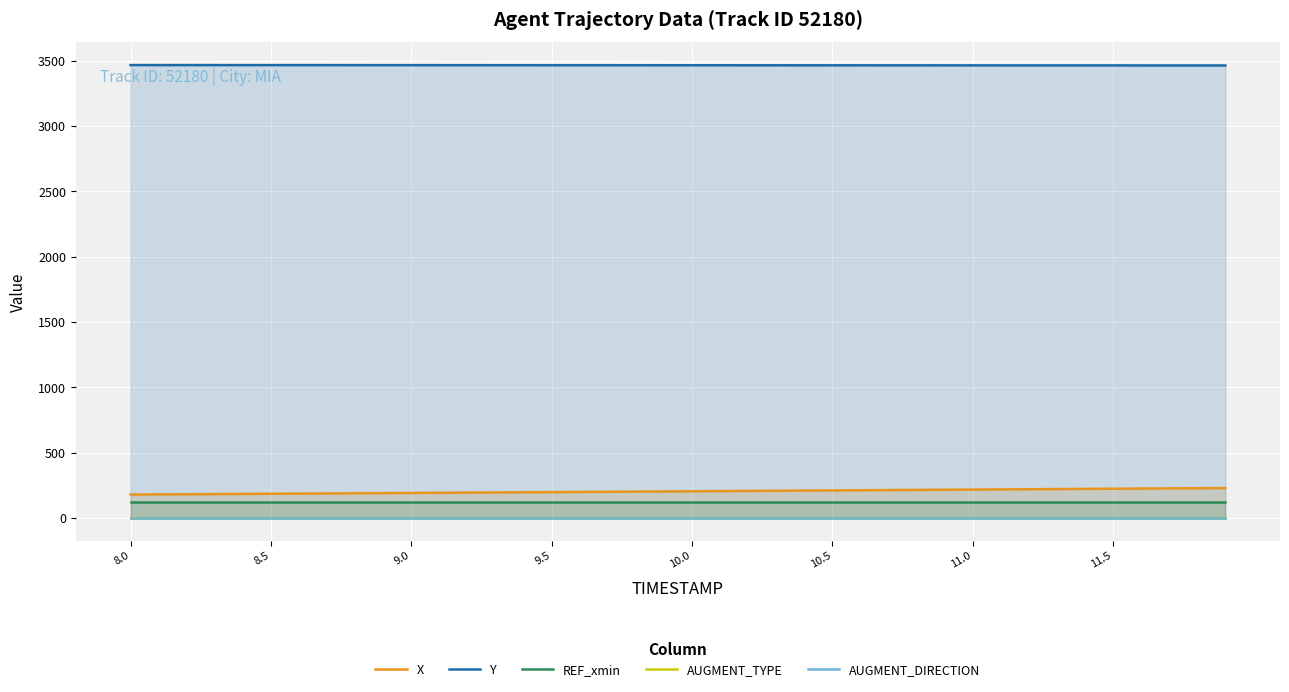

True or false: X and AUGMENT_DIRECTION cross at least once.

False